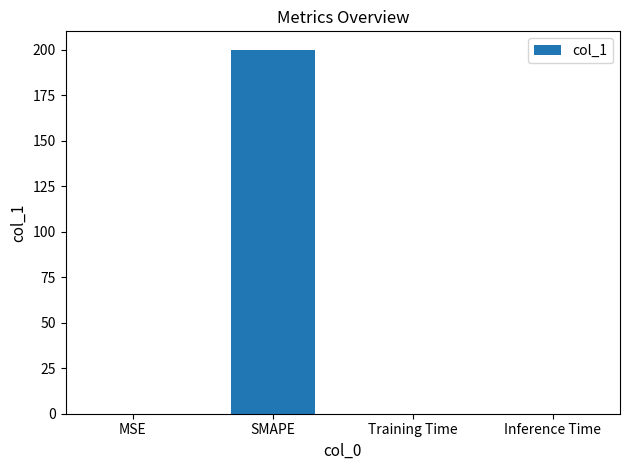

The chart shows a value of 359.9 at SMAPE. True or false?

False